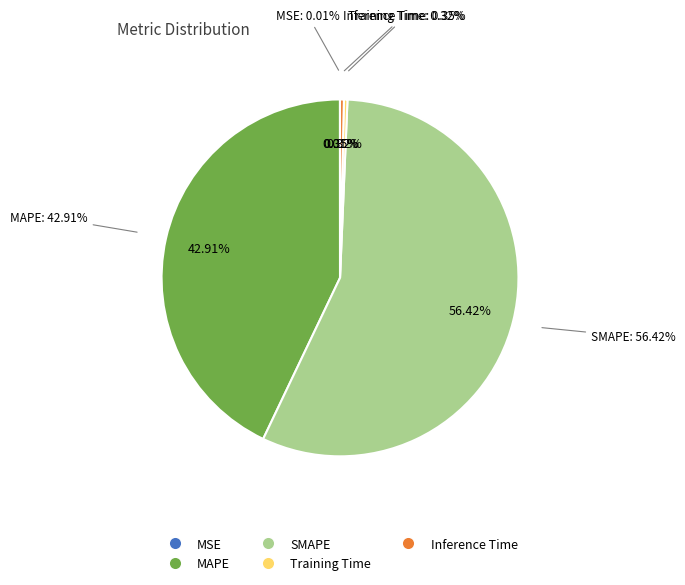

How many segments does this pie chart have?

5